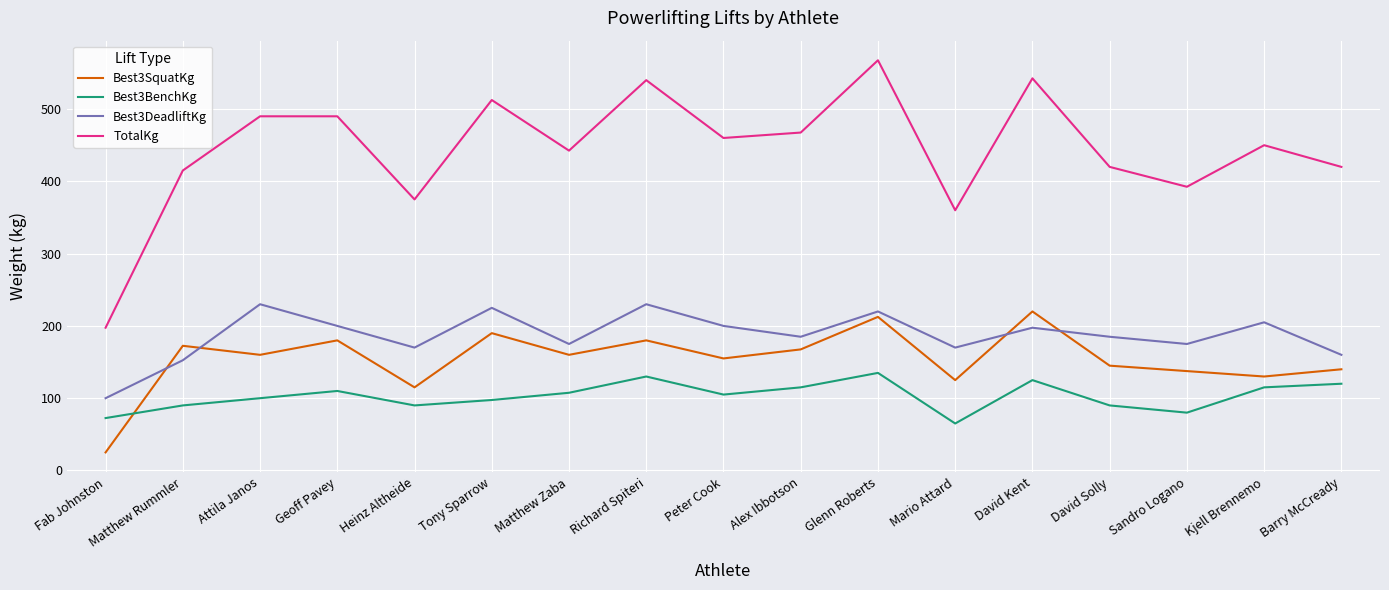

True or false: Best3DeadliftKg has more than 2 interior local peaks.

True